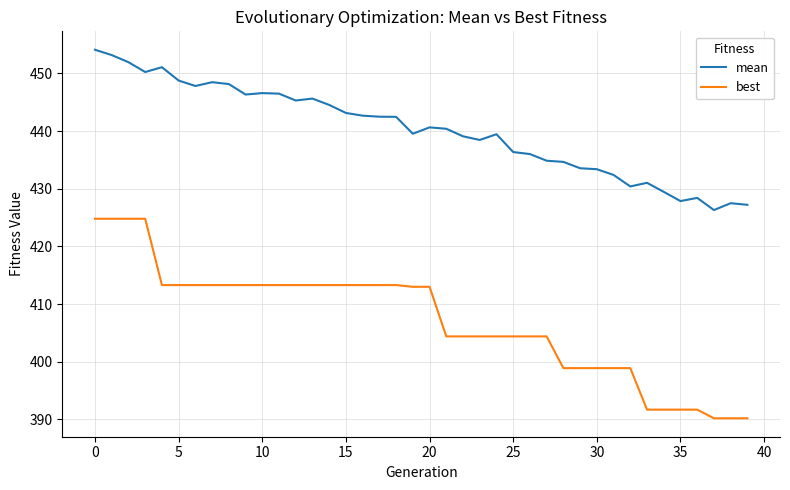

Does the chart have visible grid lines?

Yes